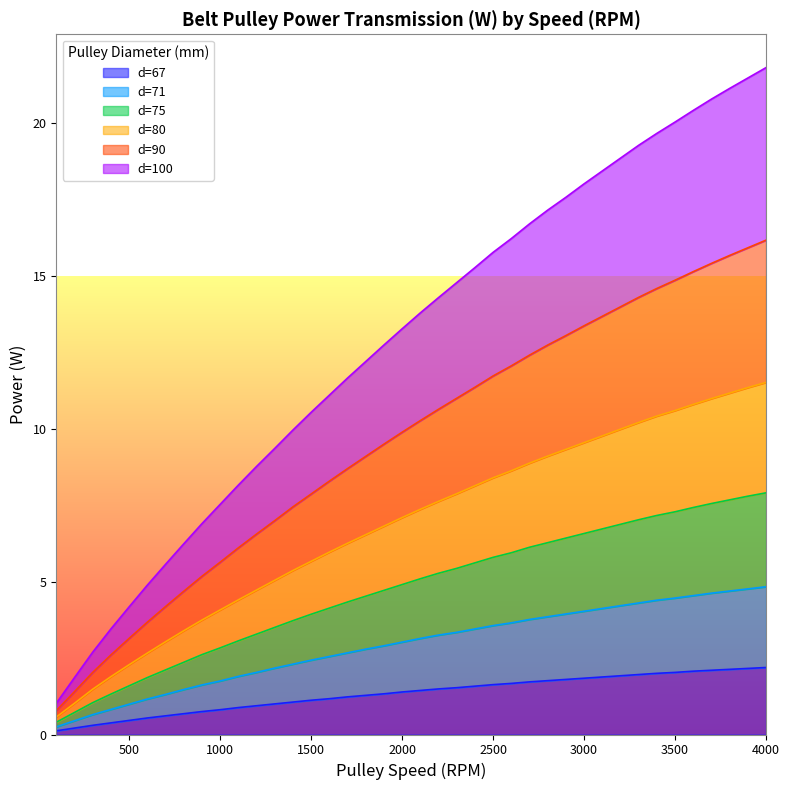

What is the sum of all d=100 values?

116.1